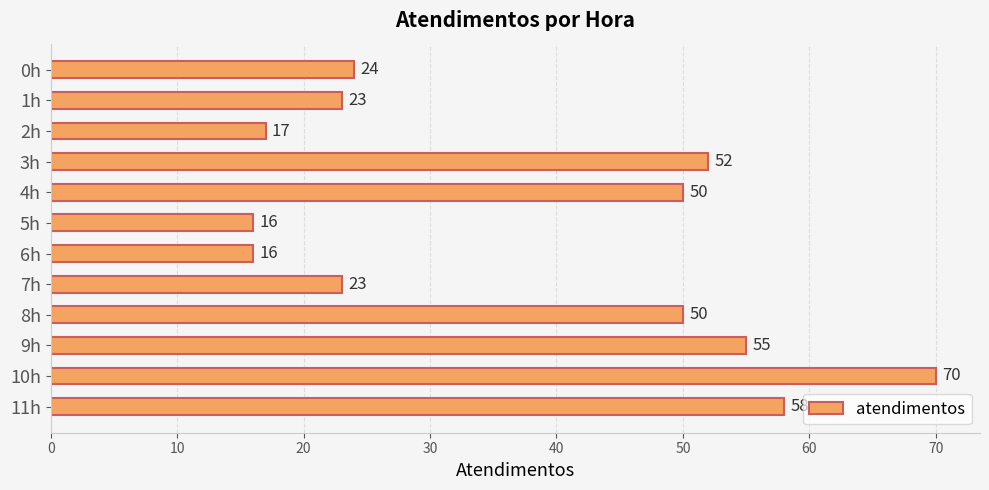

Is it true that the value at 8h is 88?

False